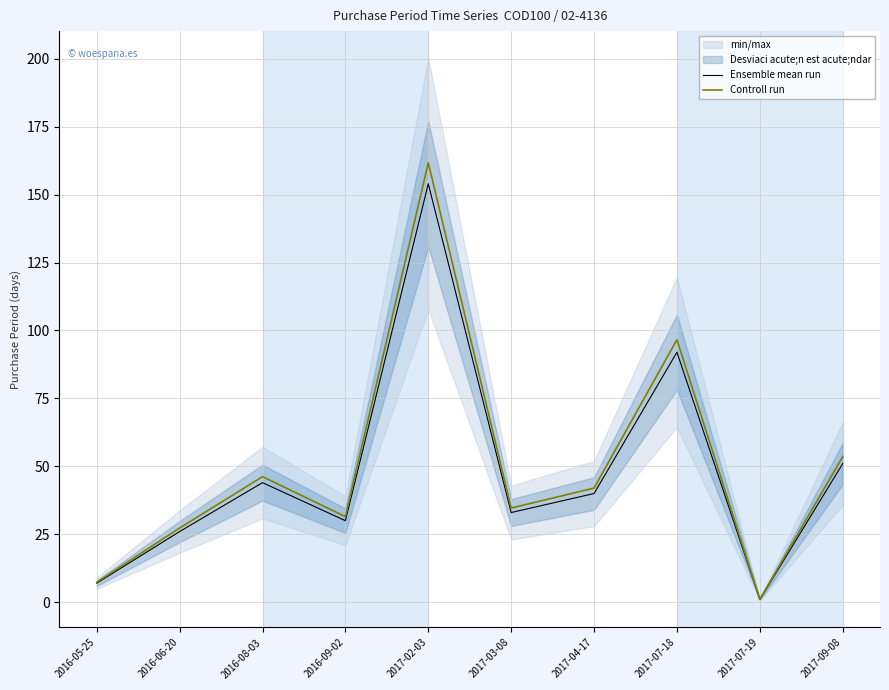

Does the chart display data point markers on the line(s)?

No